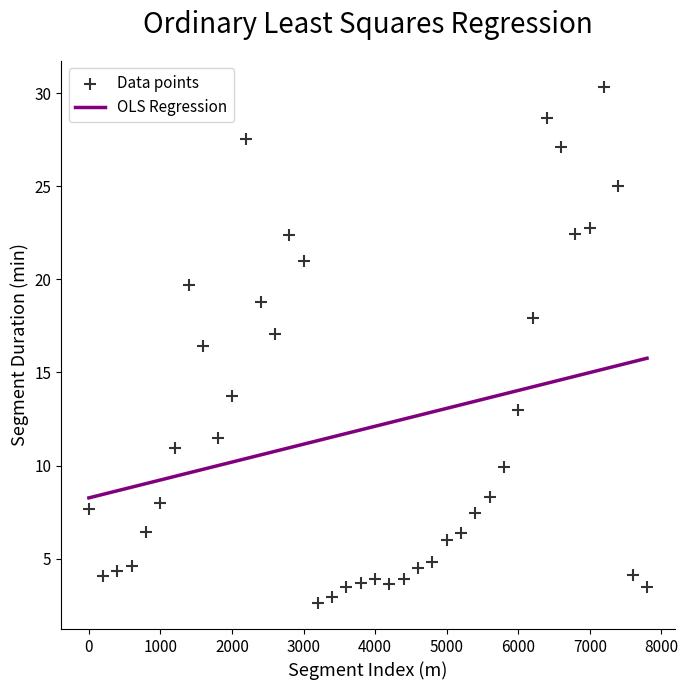

What is the range of Y values (max minus min)?

27.7